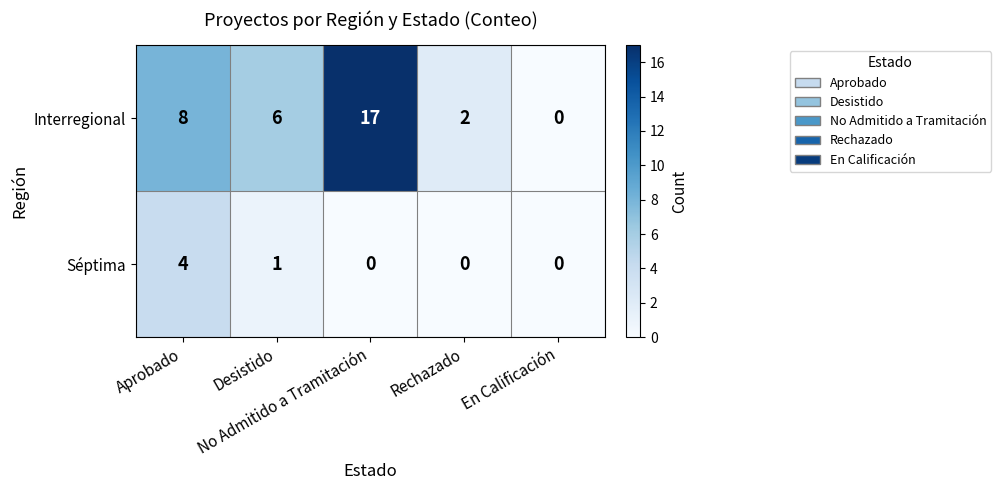

What is the difference between the maximum and minimum values in the Interregional series?

17